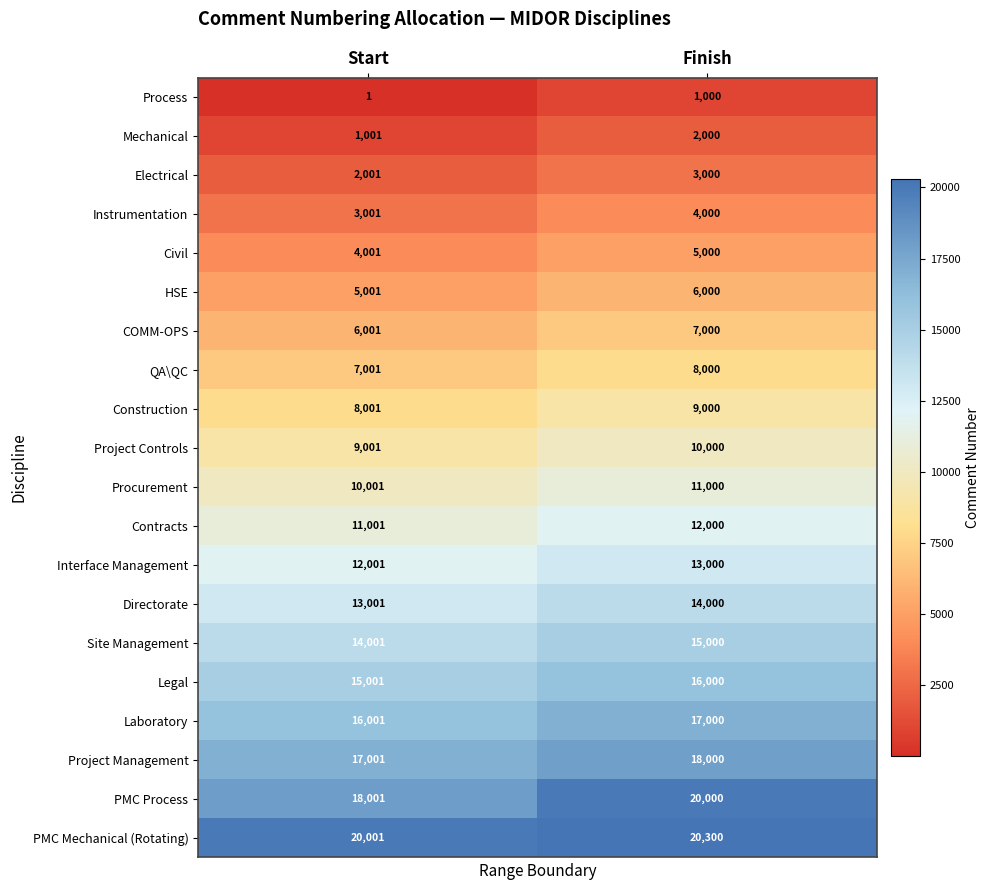

What is the sum of the QA\QC values at Start and Finish?

15001